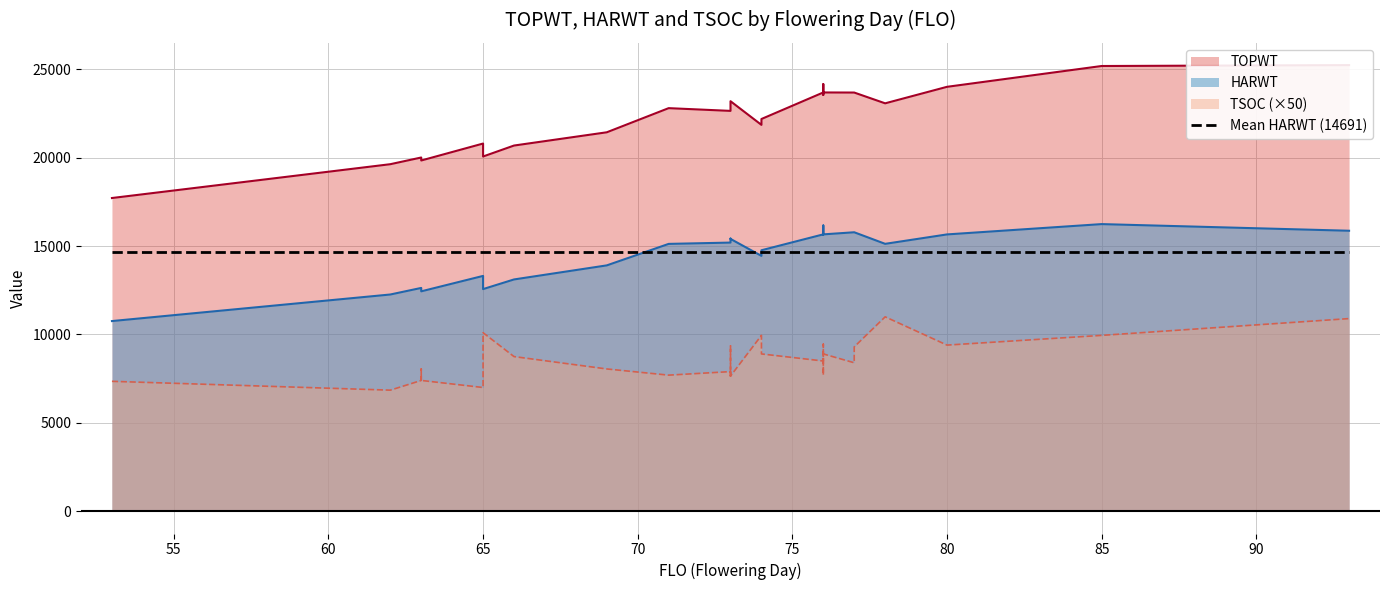

True or false: TOPWT has more than 2 interior local peaks.

True